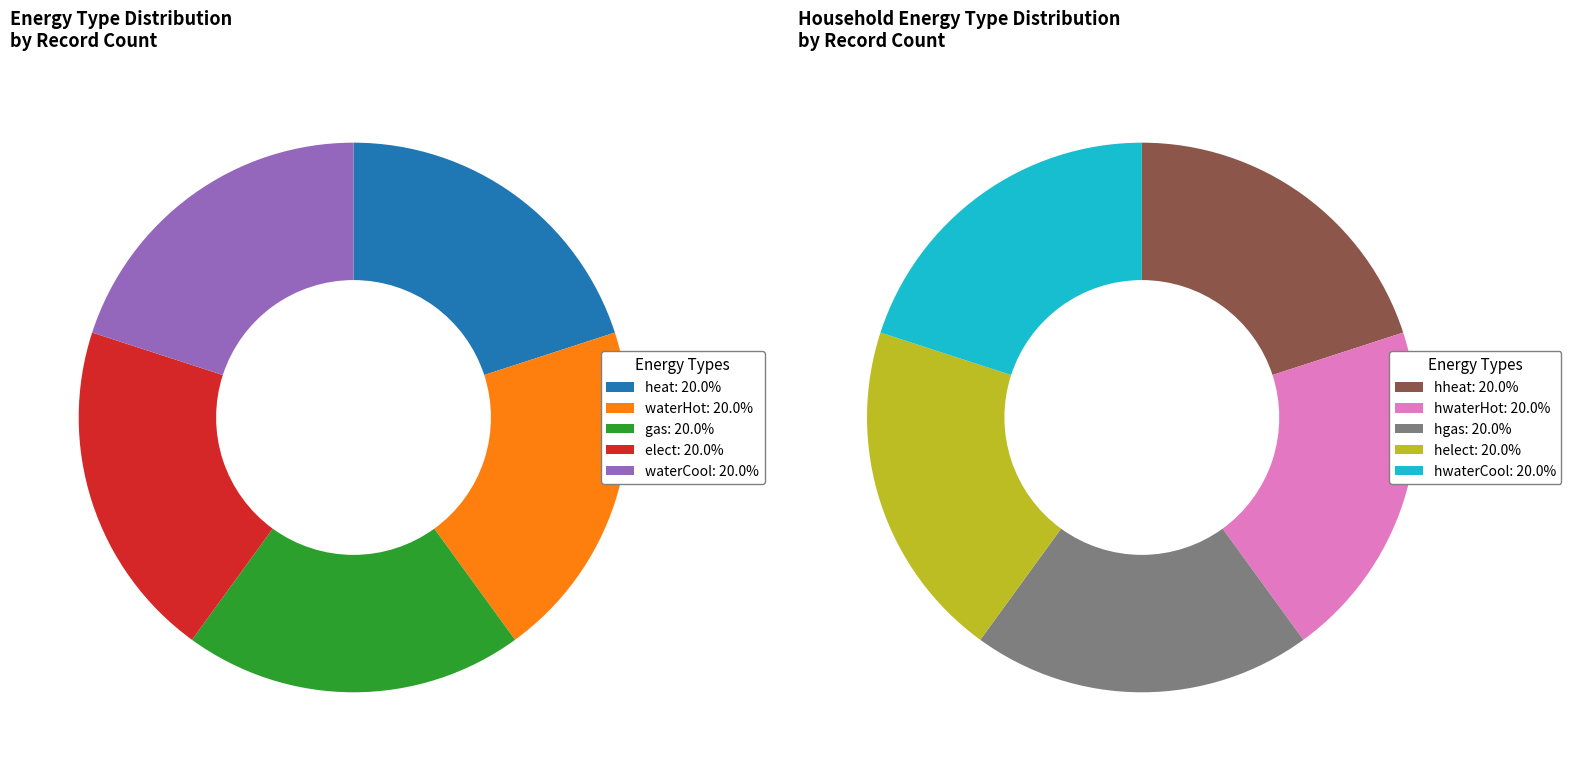

Which slice is the smallest?

heat